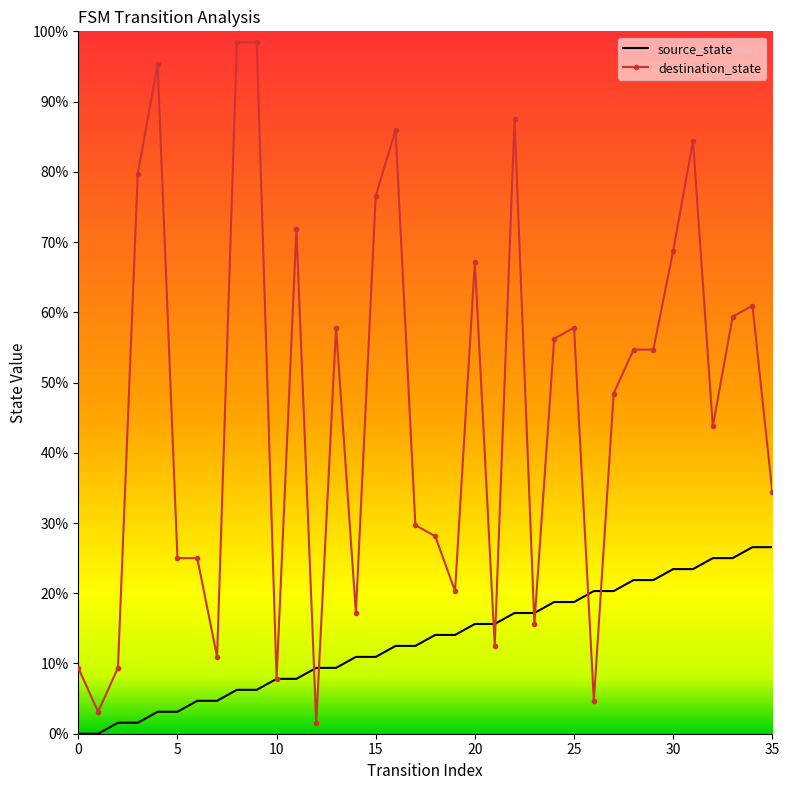

What is the maximum value shown in the chart?

98.4